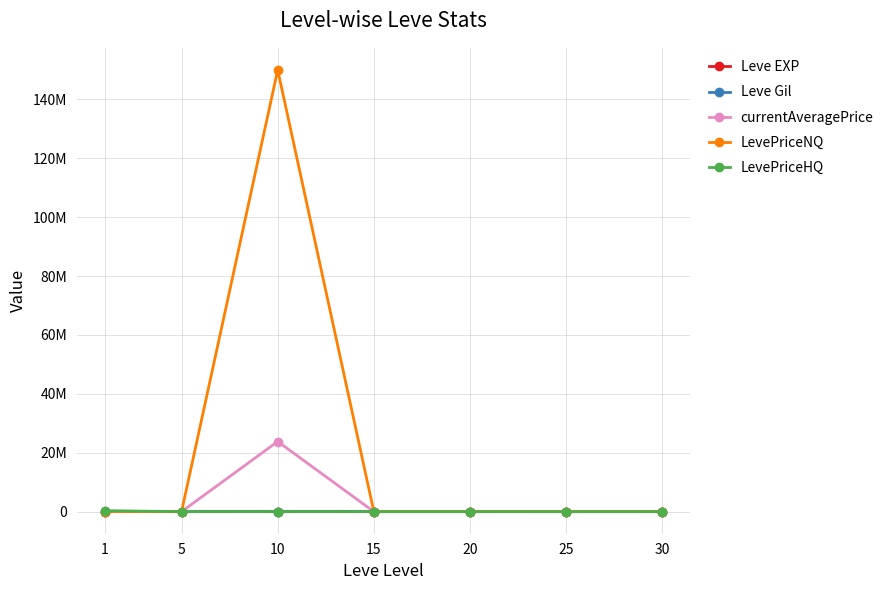

What are all the series names shown in the legend?

Leve EXP, Leve Gil, currentAveragePrice, LevePriceNQ, LevePriceHQ